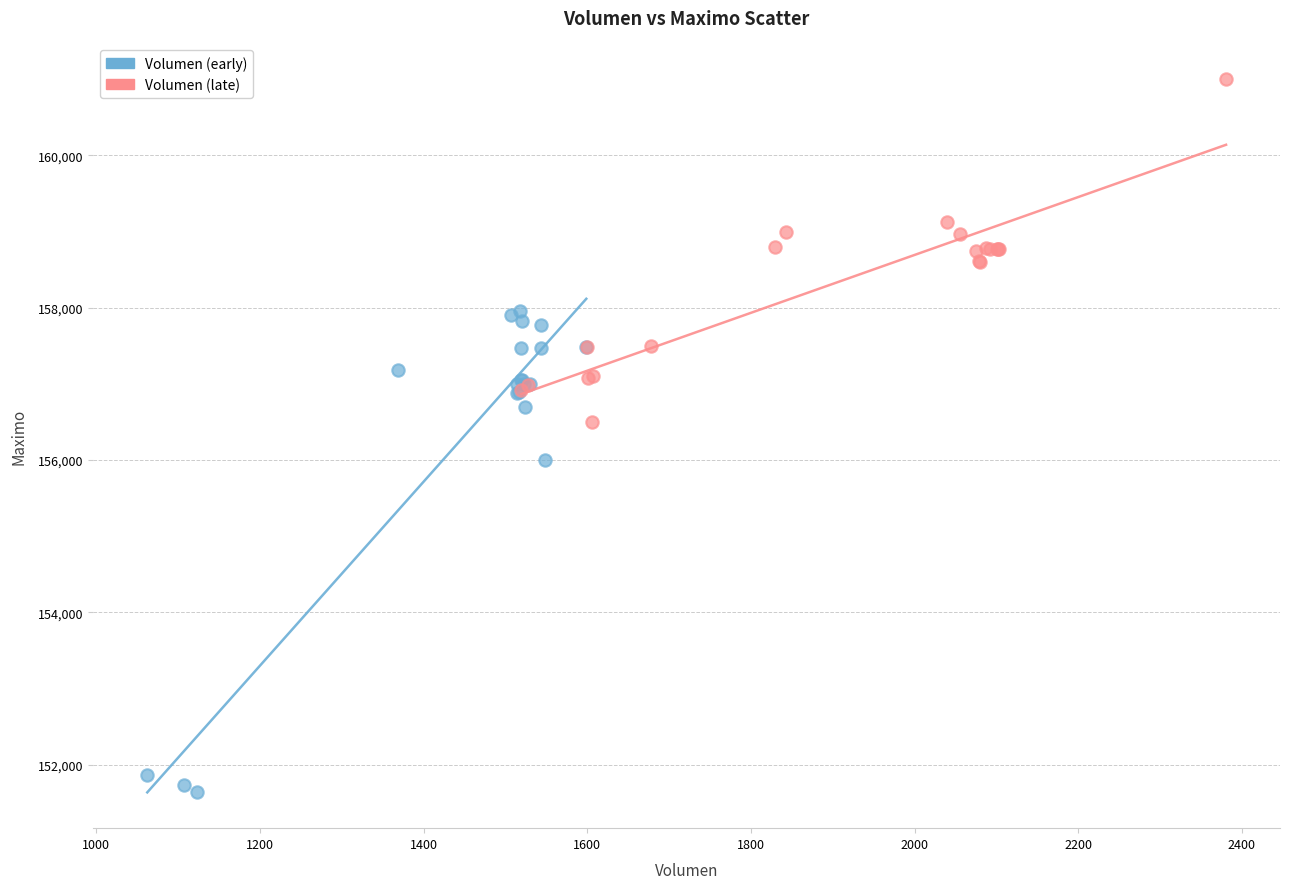

Which series reaches the maximum Y coordinate?

Volumen (late)